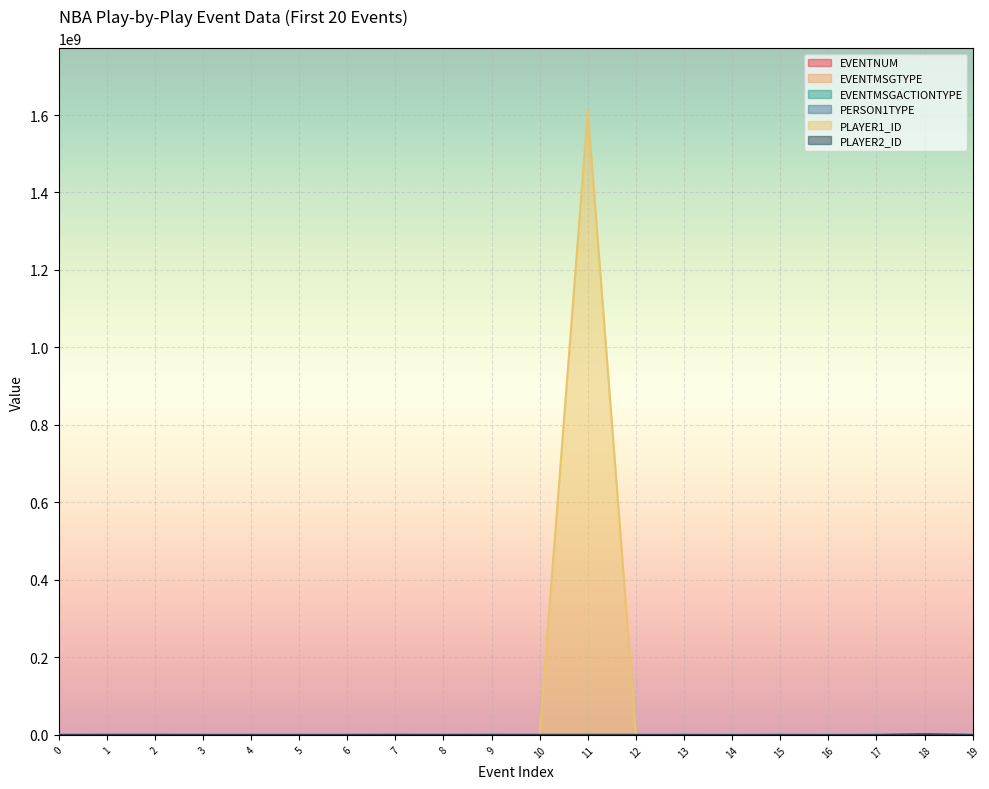

The value of EVENTMSGACTIONTYPE at 9 is 1. True or false?

True